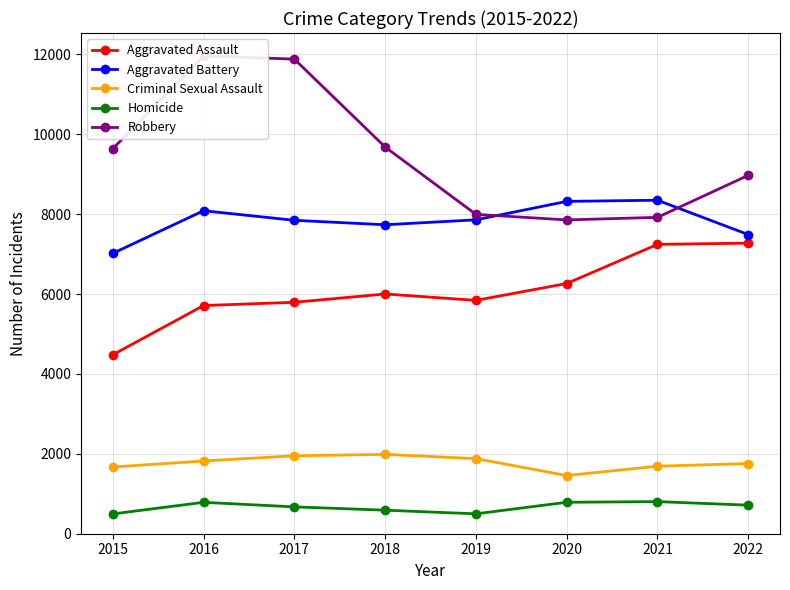

At how many categories does at least one series exceed 11151?

2